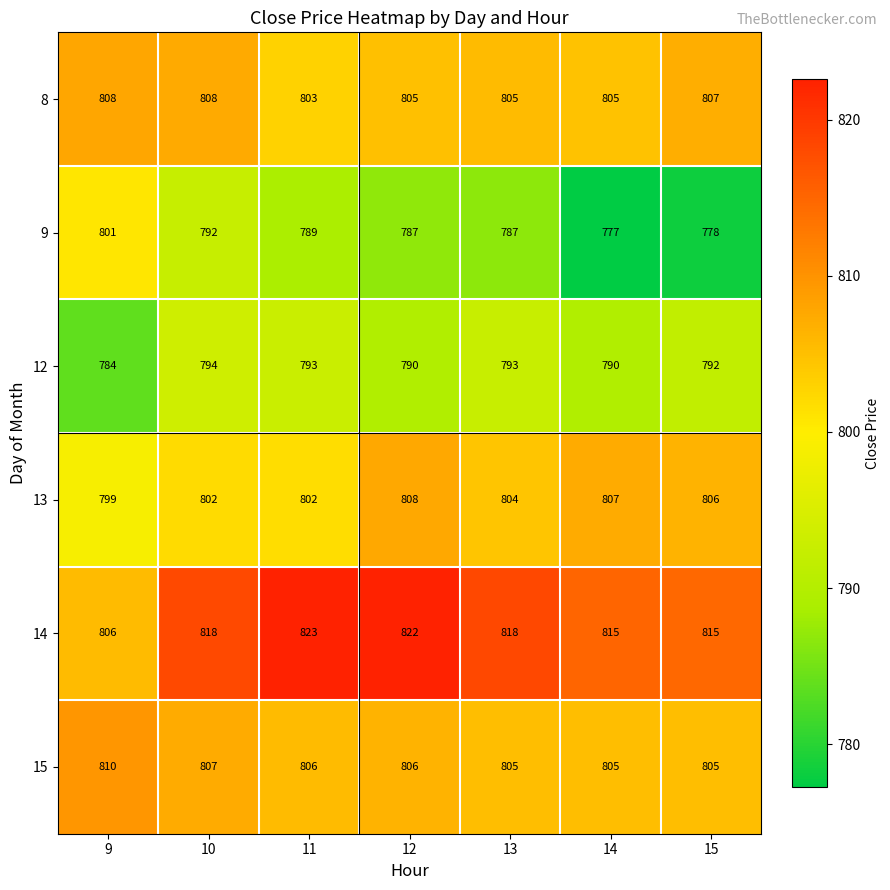

At 12, list the series in order from smallest to largest.

9, 12, 8, 15, 13, 14